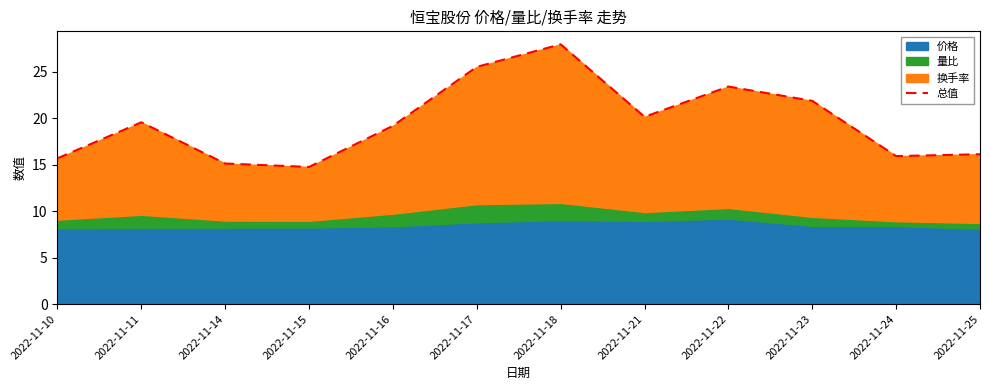

Reading left to right, list all the values displayed in this chart.

15.7	19.6	15.1	14.8	19.2	25.5	28.0	20.2	23.4	21.9	15.9	16.1